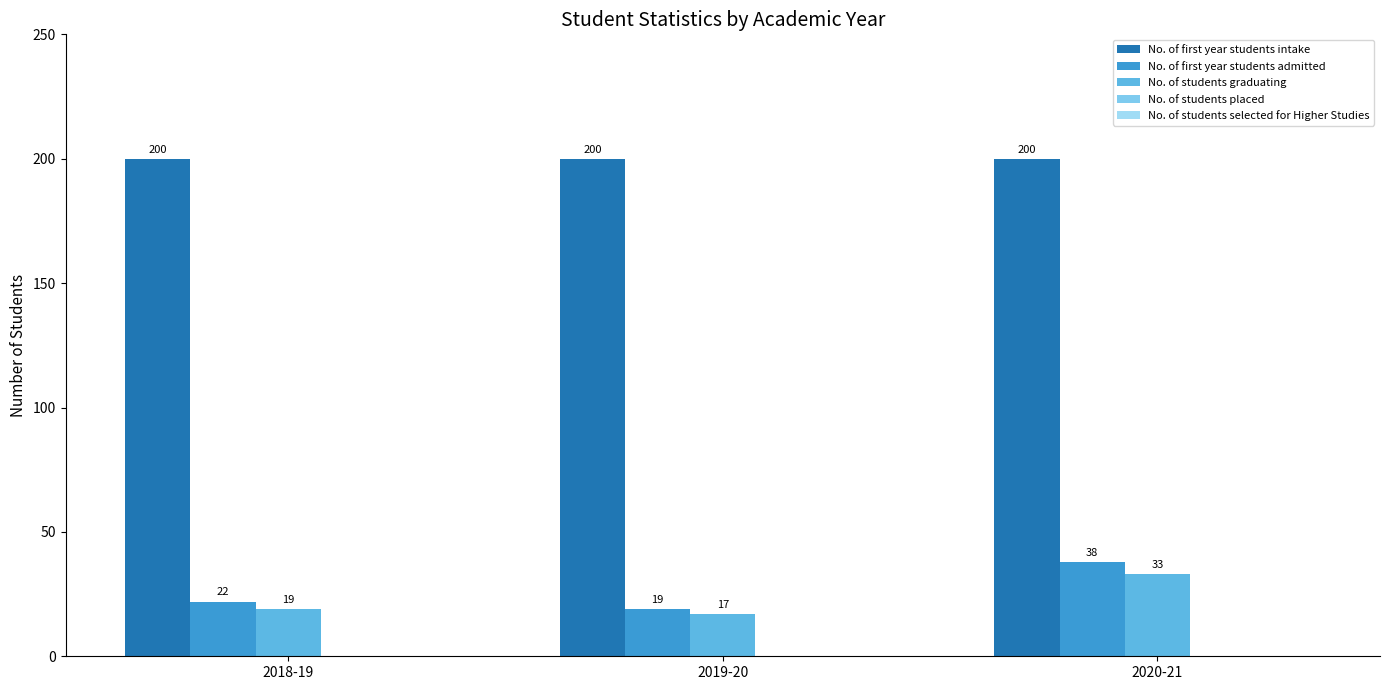

Rank the series at 2020-21 from lowest to highest value.

No. of students graduating, No. of first year students admitted, No. of first year students intake